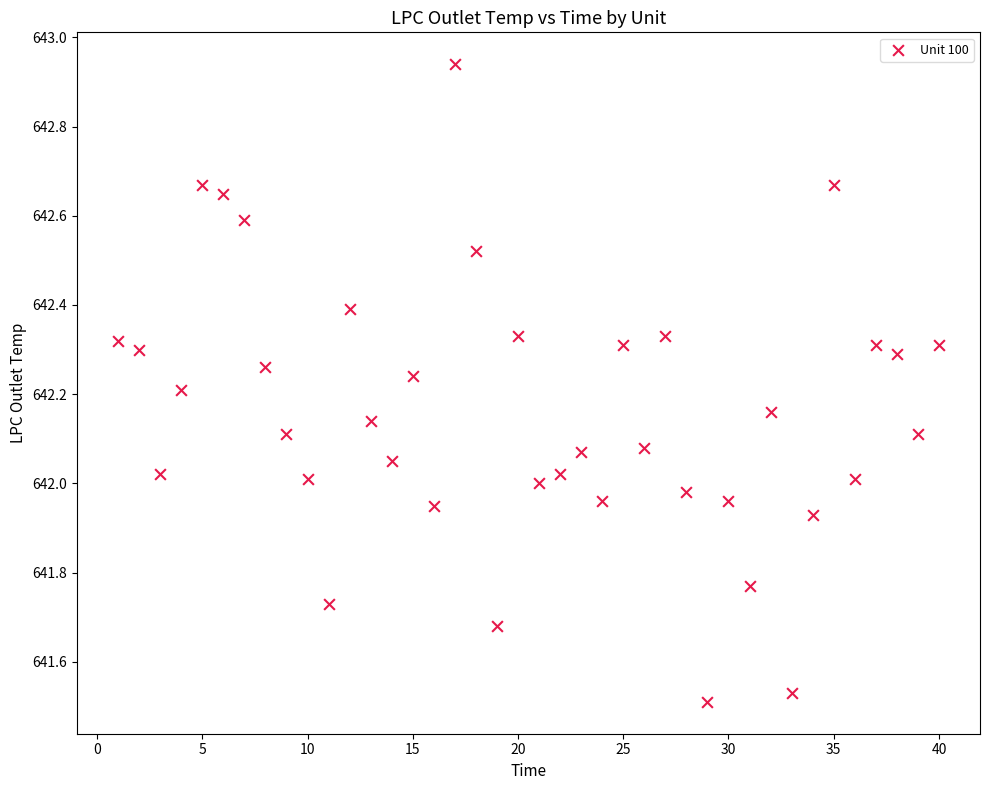

What is the range of Y values (max minus min)?

1.4